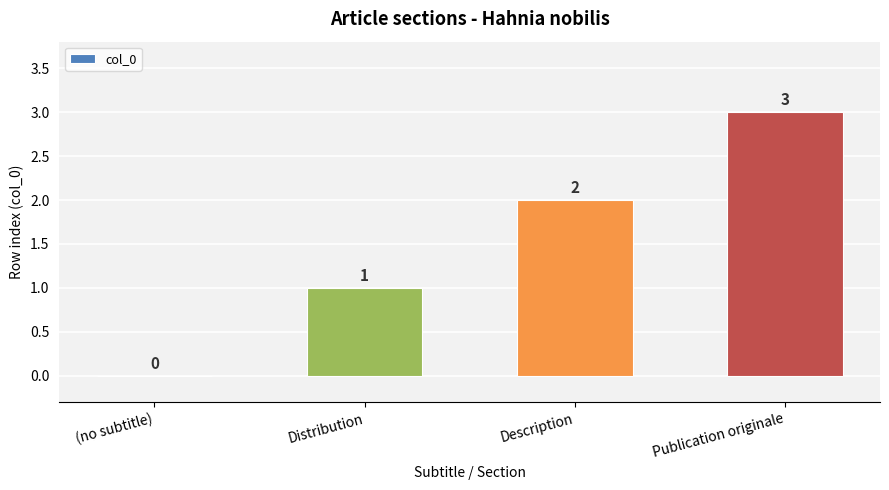

Which category has the highest value across all series?

Publication originale